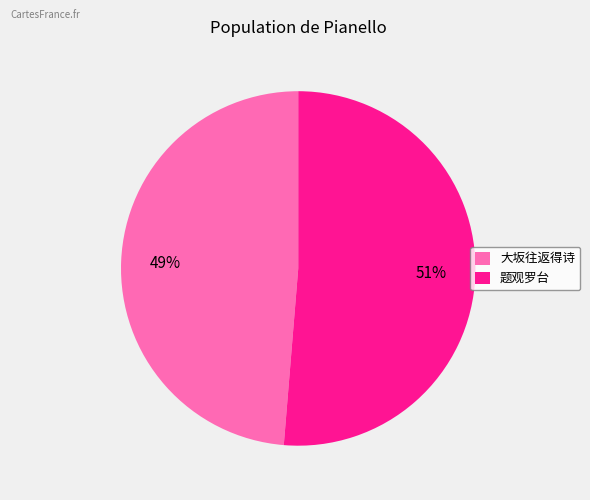

Is the sum of 题观罗台 and 大坂往返得诗 greater than half?

Yes